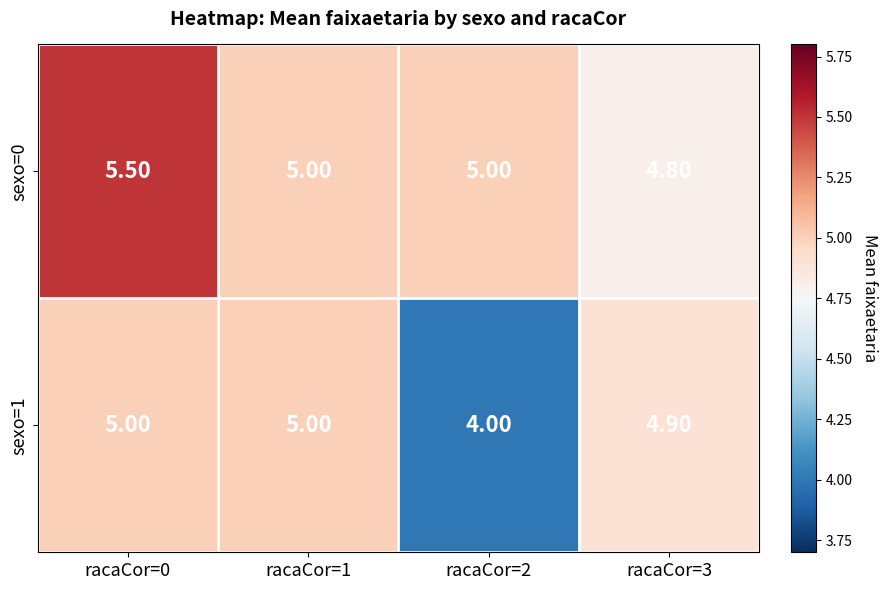

How many distinct data groups are displayed?

2